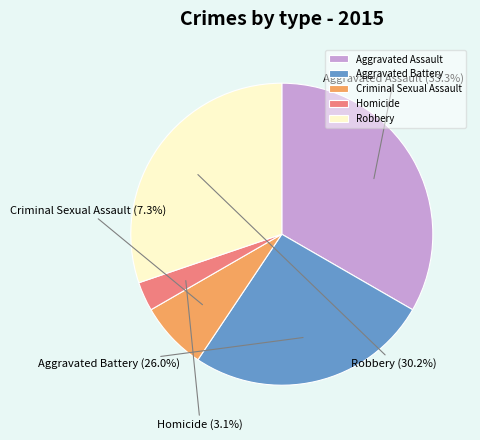

To the nearest percent, what is the combined percentage of Criminal Sexual Assault and Aggravated Battery?

33%